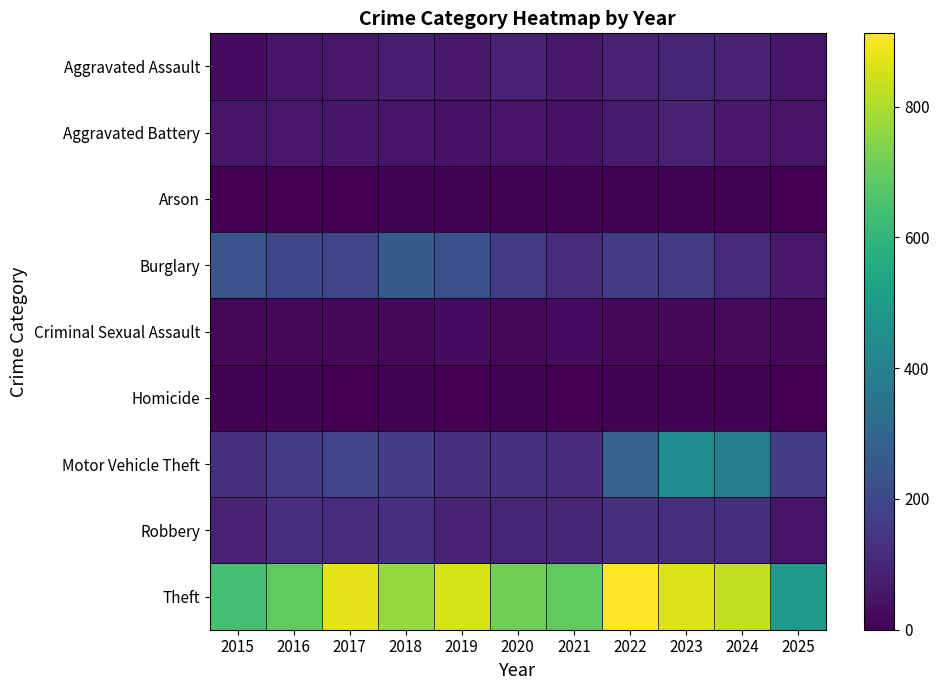

At 2016, list the series in order from smallest to largest.

Arson, Homicide, Criminal Sexual Assault, Aggravated Assault, Aggravated Battery, Robbery, Motor Vehicle Theft, Burglary, Theft